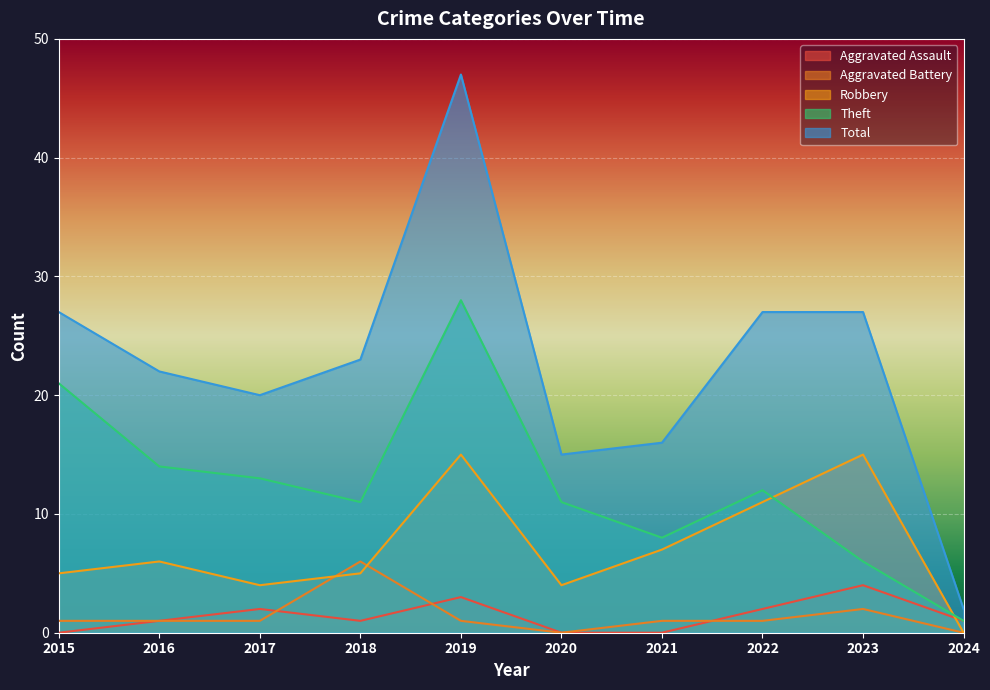

Where does the Aggravated Battery series first go above 1?

2018